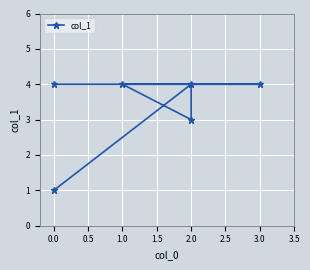

The chart shows a value of 6 at 0.0. True or false?

False